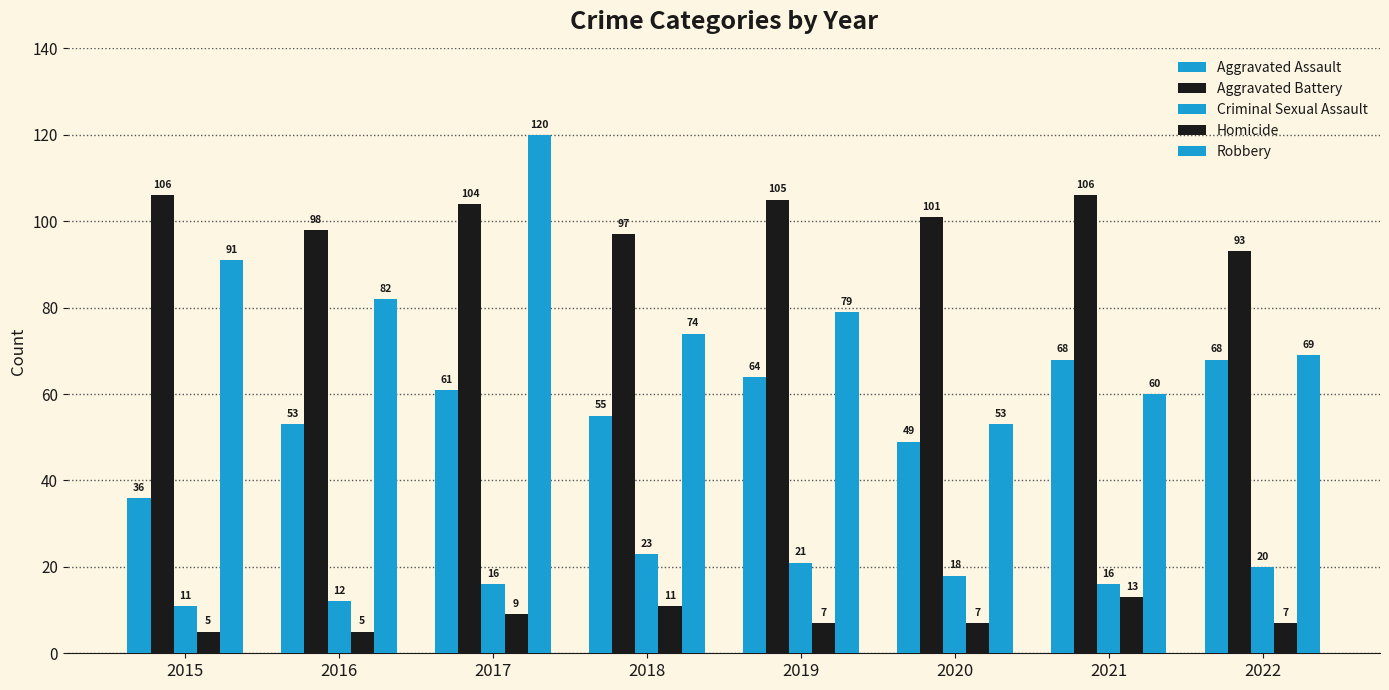

What is the average value of the Criminal Sexual Assault series?

17